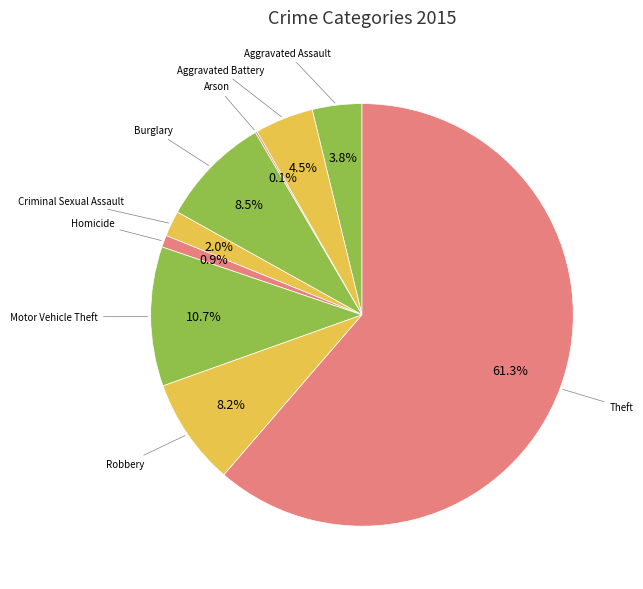

To the nearest percent, what is the average slice percentage?

11%